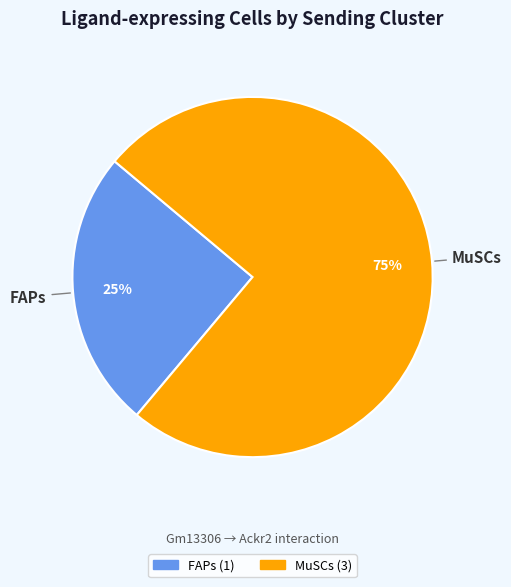

Which slice represents more than half of the pie?

MuSCs